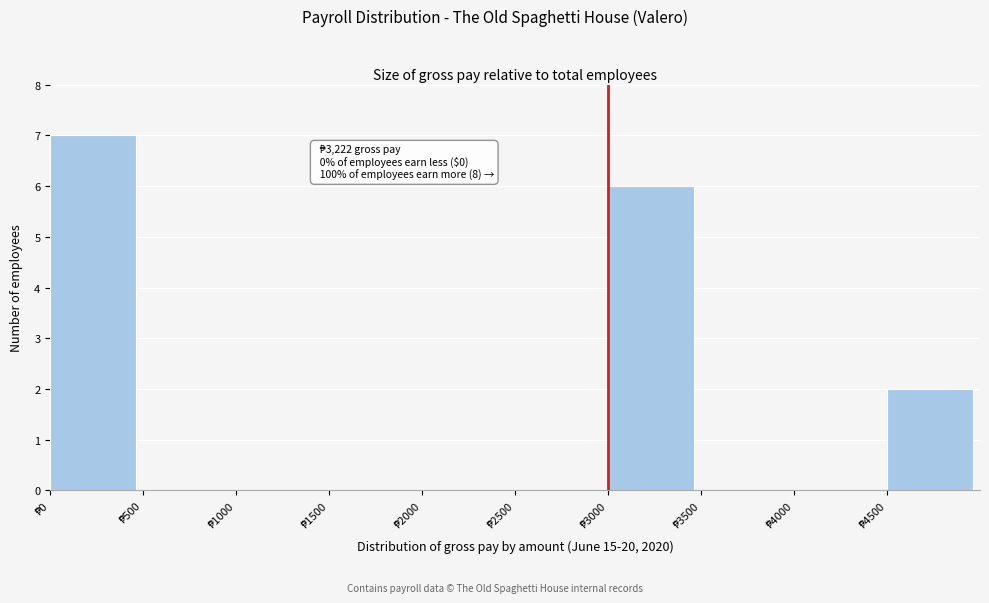

Over which range of the x-axis is the bar tallest?

0 to 500